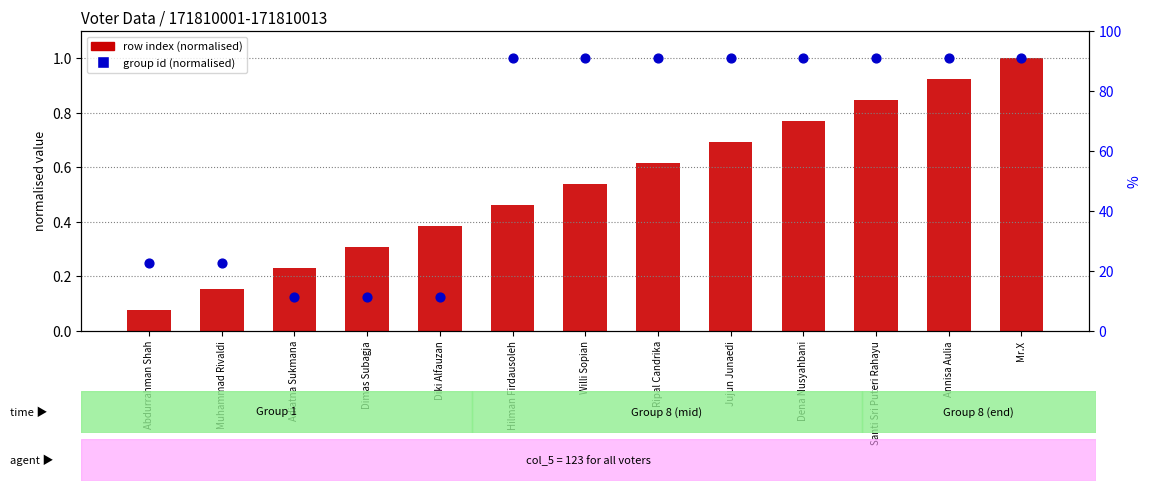

At how many categories does at least one series exceed 0?

13